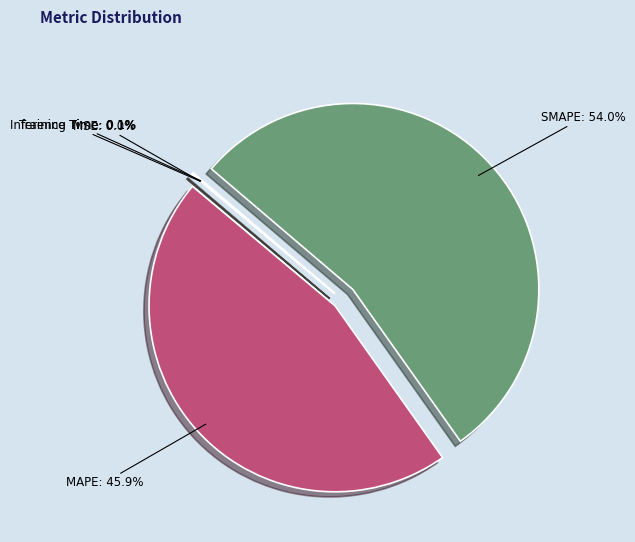

What portion of the pie excludes MAPE?

54.1%